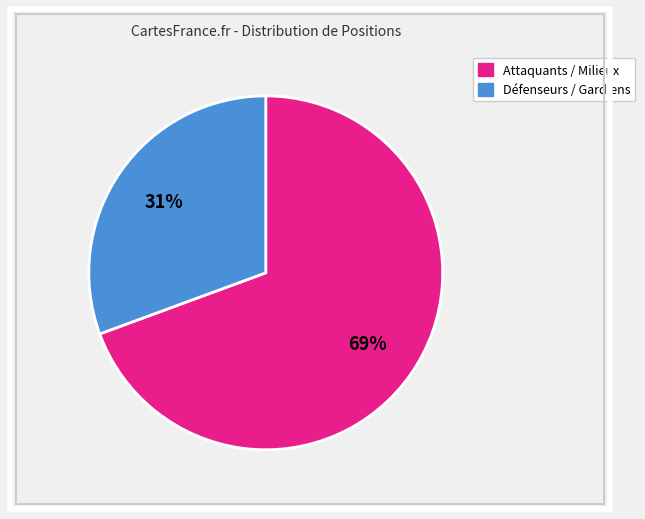

Is there a majority slice in this chart?

Yes